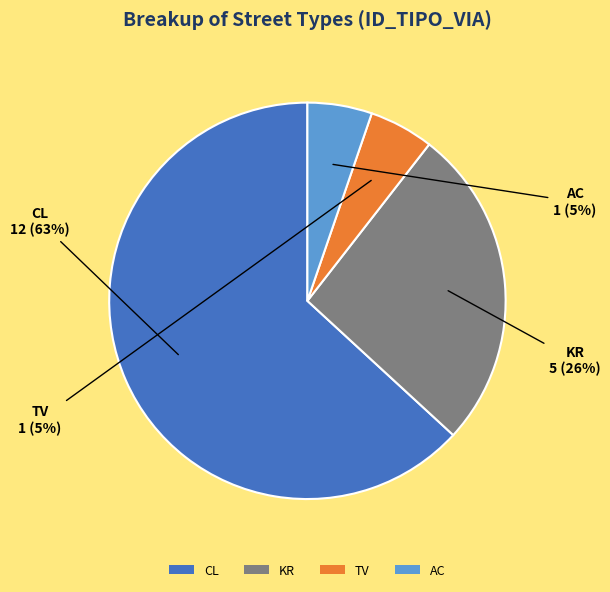

Which category accounts for the majority?

CL